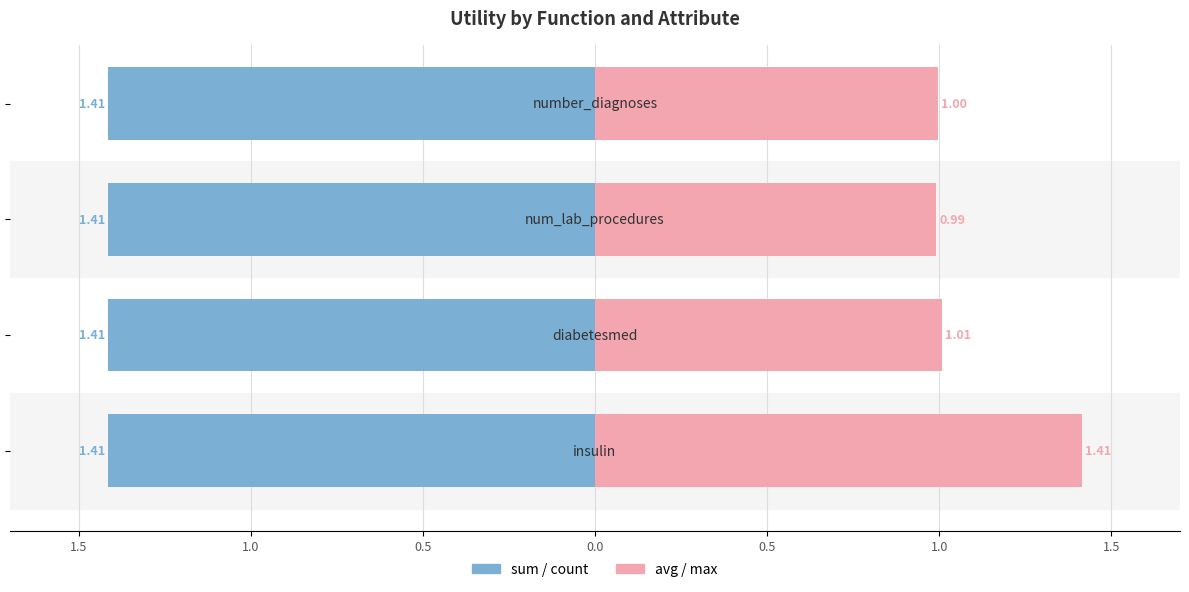

True or false: avg/max has a value of 1.5 at 1.0.

False